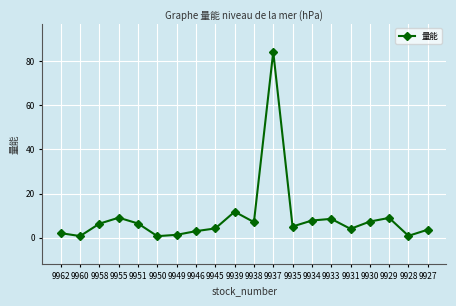

The chart shows a value of 3.6 at 9927. True or false?

True